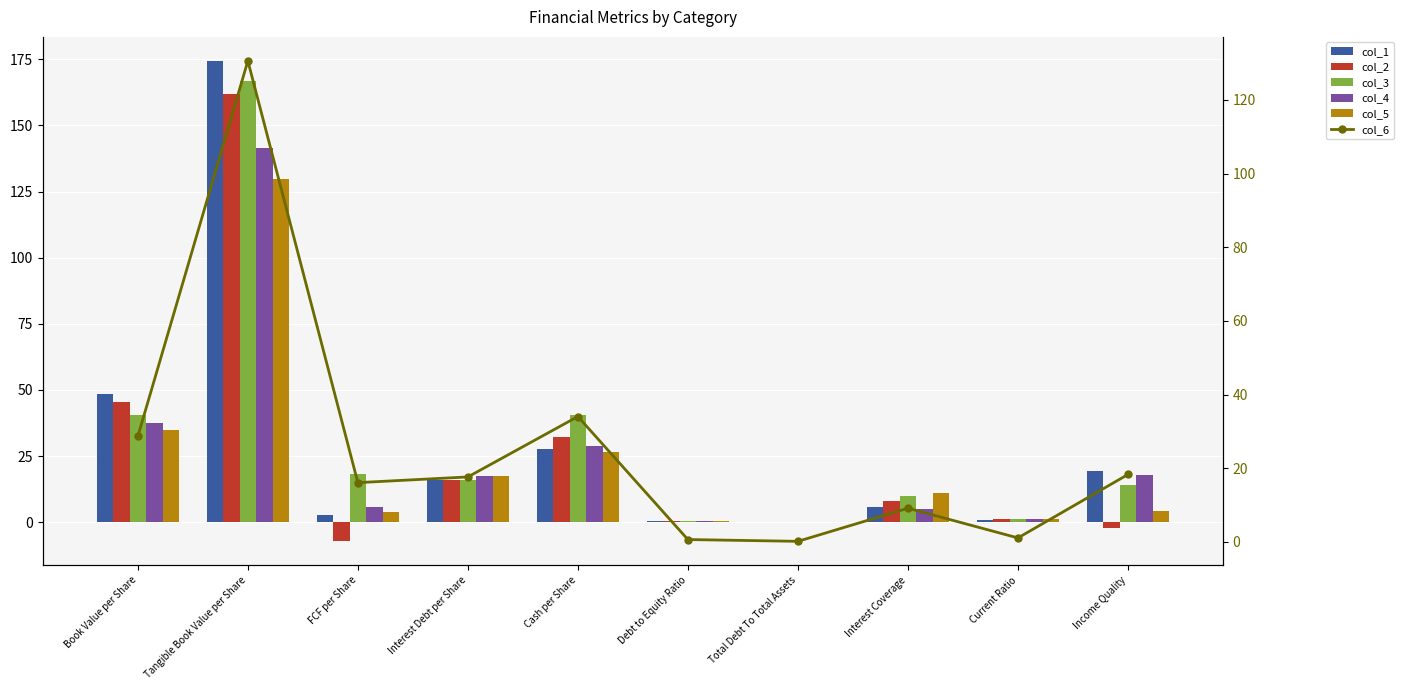

At which label is col_5 closest to 64?

Book Value per Share